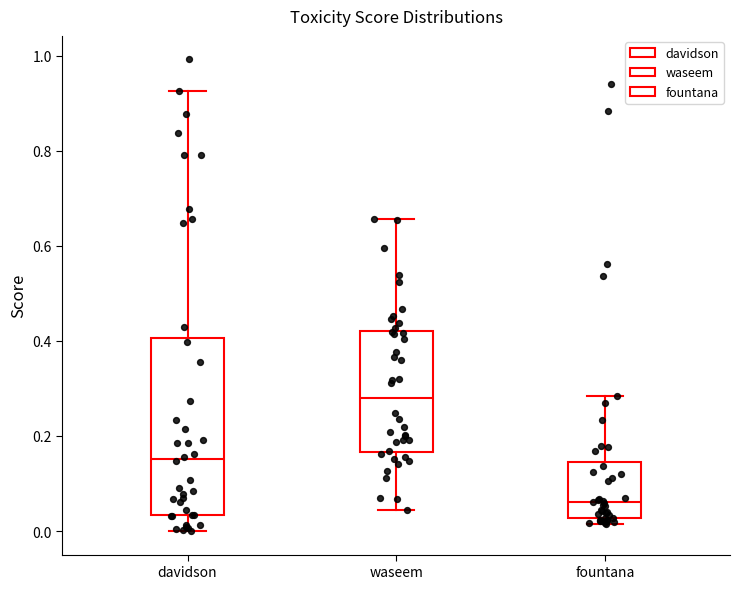

Reading left to right, read every box against the y-axis: the position of its median line, the range the box covers, and the ends of its whiskers. The values are not printed on the chart, so give them approximately, as read against the axis.

davidson: median 0.16, box 0.04 to 0.40, whiskers 0.00 to 0.92
waseem: median 0.28, box 0.16 to 0.42, whiskers 0.04 to 0.66
fountana: median 0.06, box 0.02 to 0.14, whiskers 0.02 (just below the box's lower edge) to 0.28